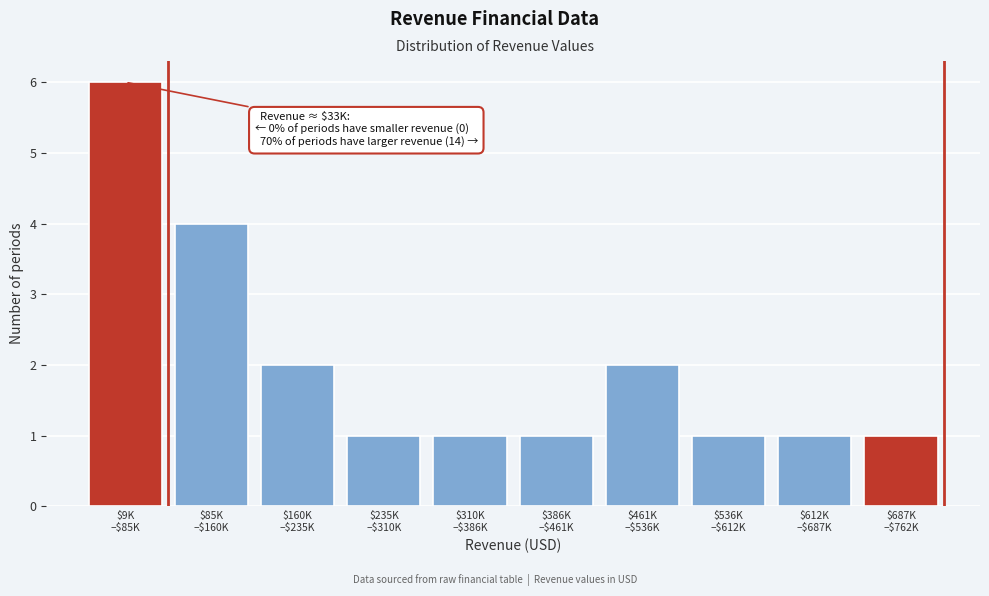

Reading right to left, list all the values displayed in this chart.

1	1	1	2	1	1	1	2	4	6